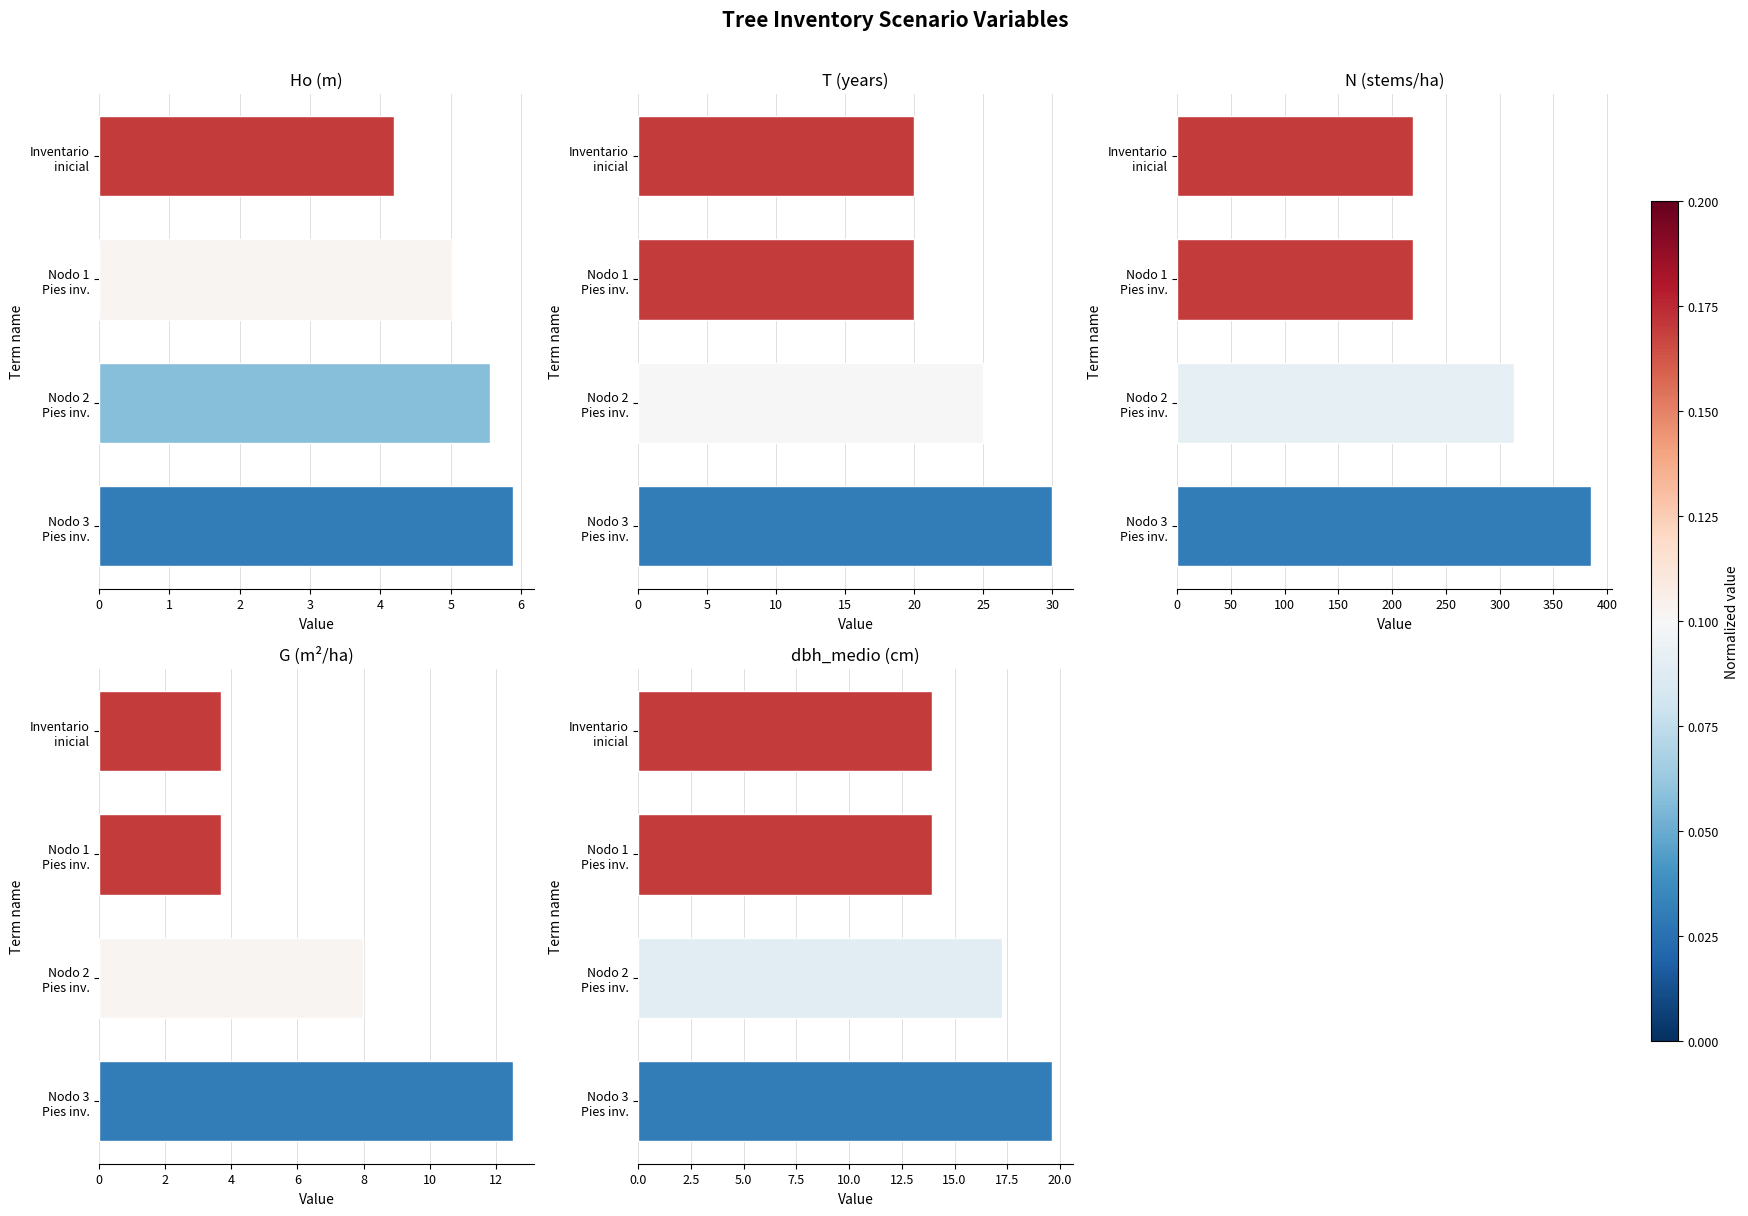

Read the Ho (m) value at Nodo 1 Pies inv..

5.0